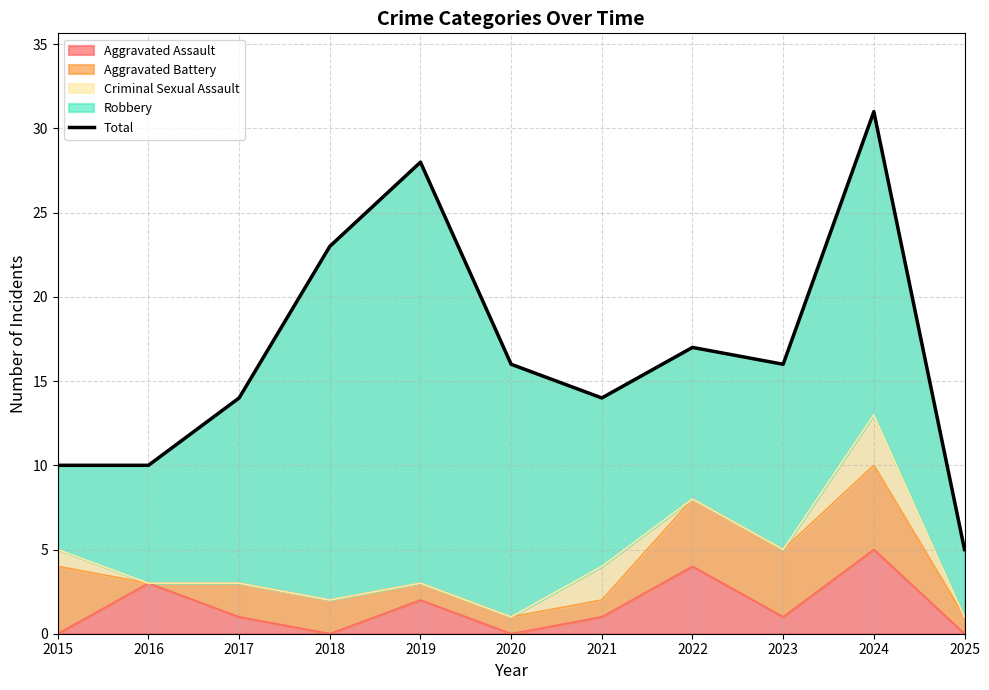

What is the change in value from 2024 to 2025?

-26